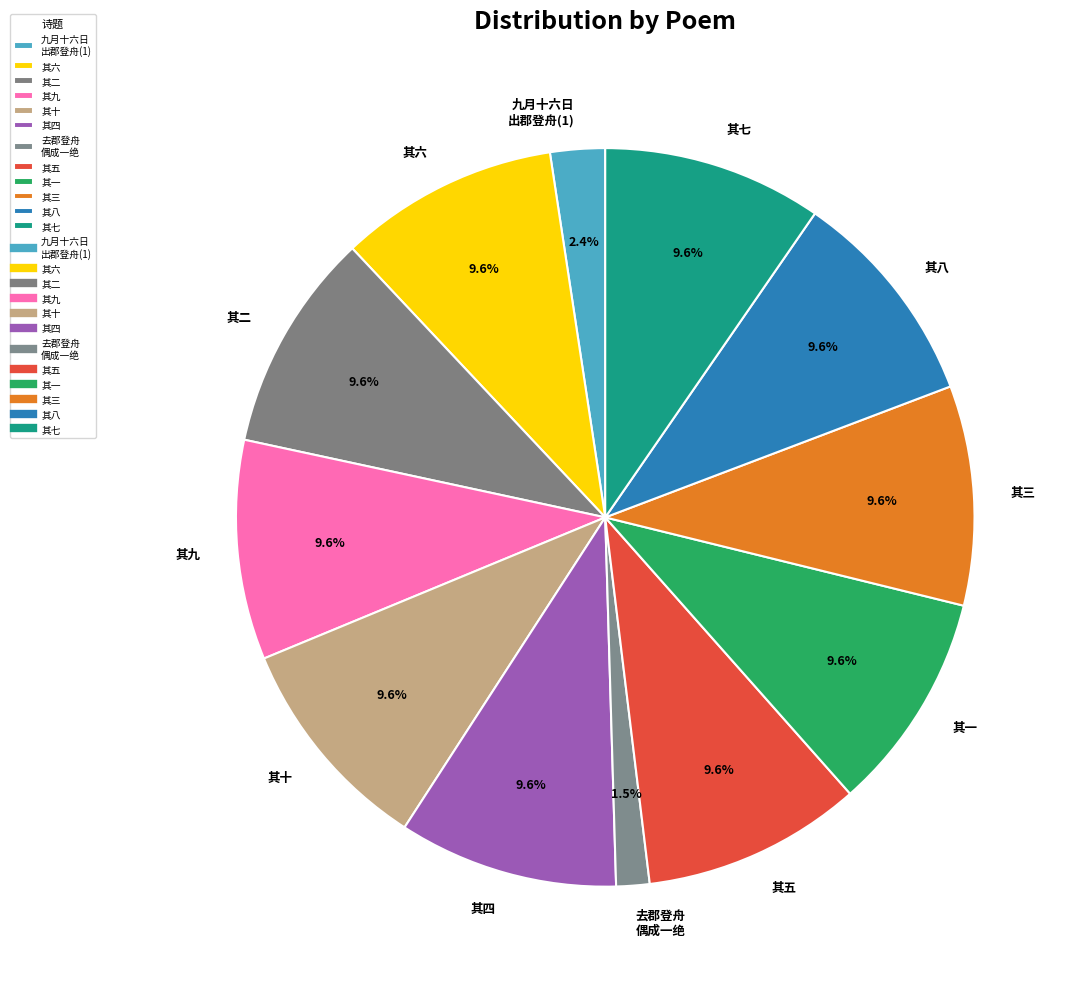

To the nearest percent, what is the average slice percentage?

8%